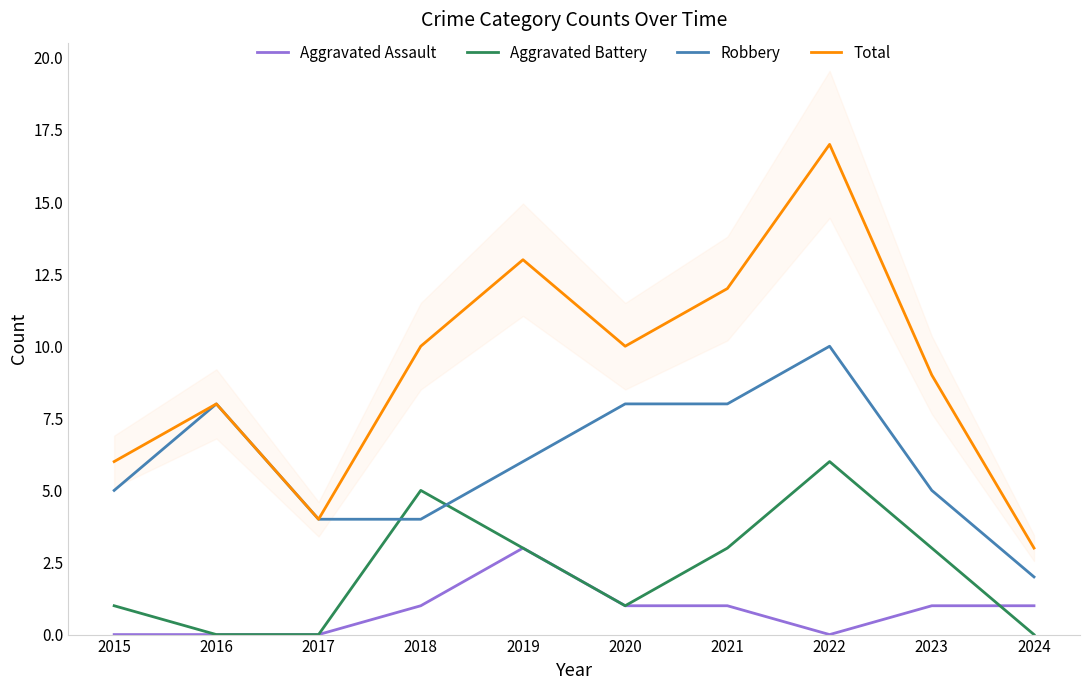

Reading left to right, what are all the values shown in this chart?

Aggravated Assault: 2015=0	2016=0	2017=0	2018=1	2019=3	2020=1	2021=1	2022=0	2023=1	2024=1
Aggravated Battery: 2015=1	2016=0	2017=0	2018=5	2019=3	2020=1	2021=3	2022=6	2023=3	2024=0
Robbery: 2015=5	2016=8	2017=4	2018=4	2019=6	2020=8	2021=8	2022=10	2023=5	2024=2
Total: 2015=6	2016=8	2017=4	2018=10	2019=13	2020=10	2021=12	2022=17	2023=9	2024=3